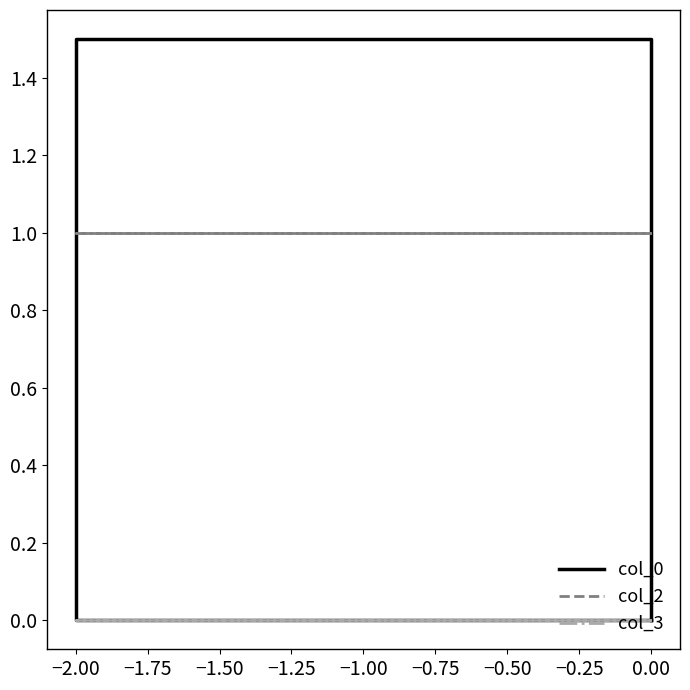

True or false: col_2 and col_3 cross at least once.

False